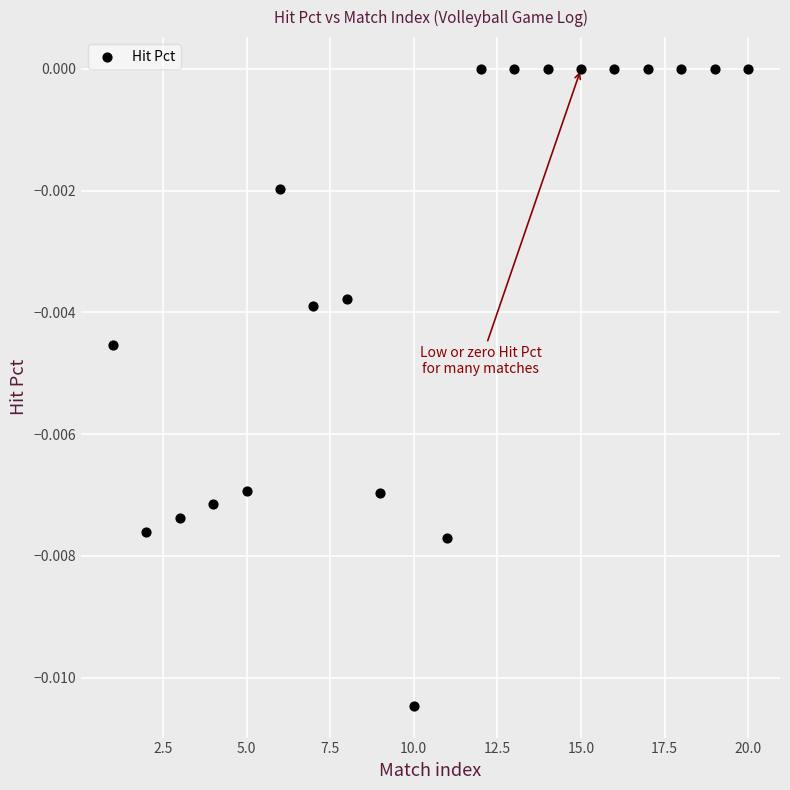

What is the range of X values (max minus min)?

19.0